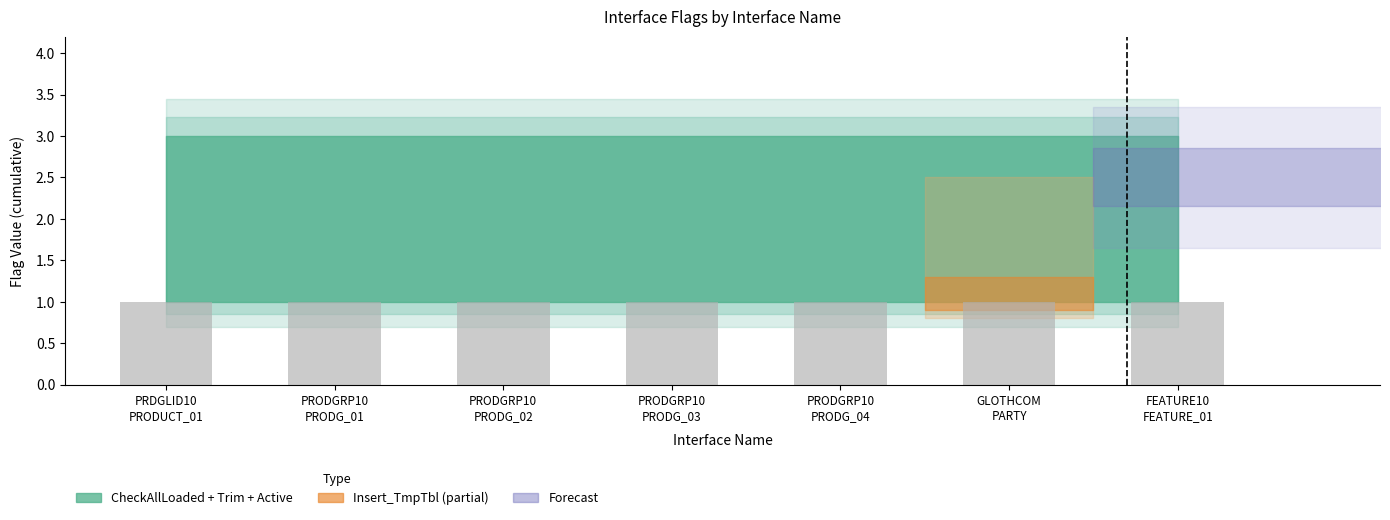

Reading left to right, extract all data points from this chart.

CheckAllLoadedStatus: 1	1	1	1	1	1	1
Insert_TmpTbl: 0	0	0	0	0	1	0
TrimSourceColumns: 1	1	1	1	1	1	1
ACTIVE_FLAG: 1	1	1	1	1	1	1